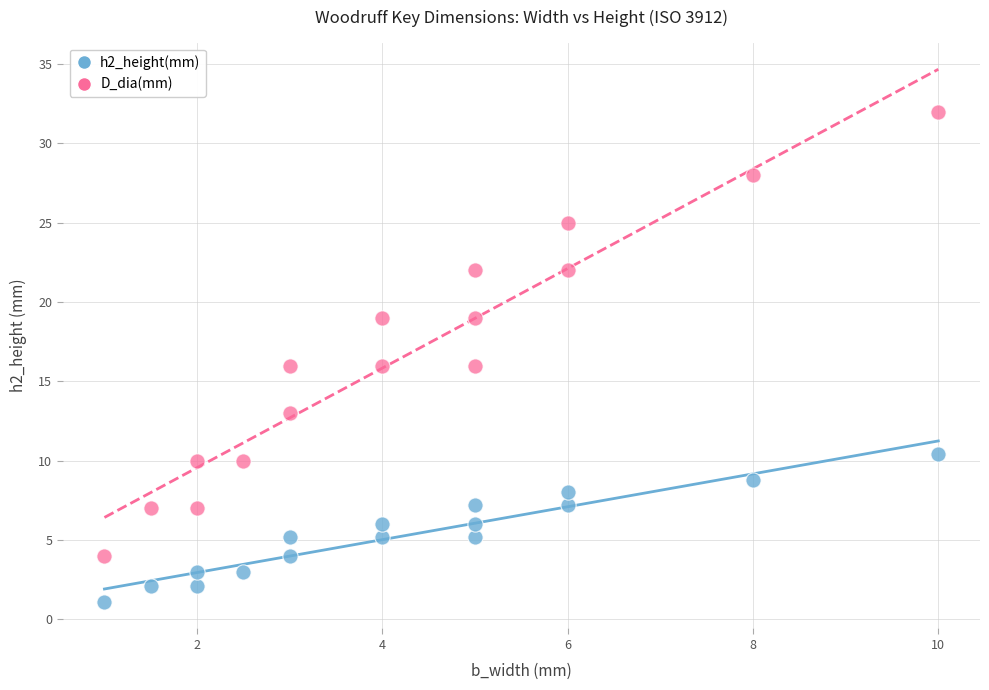

Which series contains the lowest Y value?

h2_height(mm)